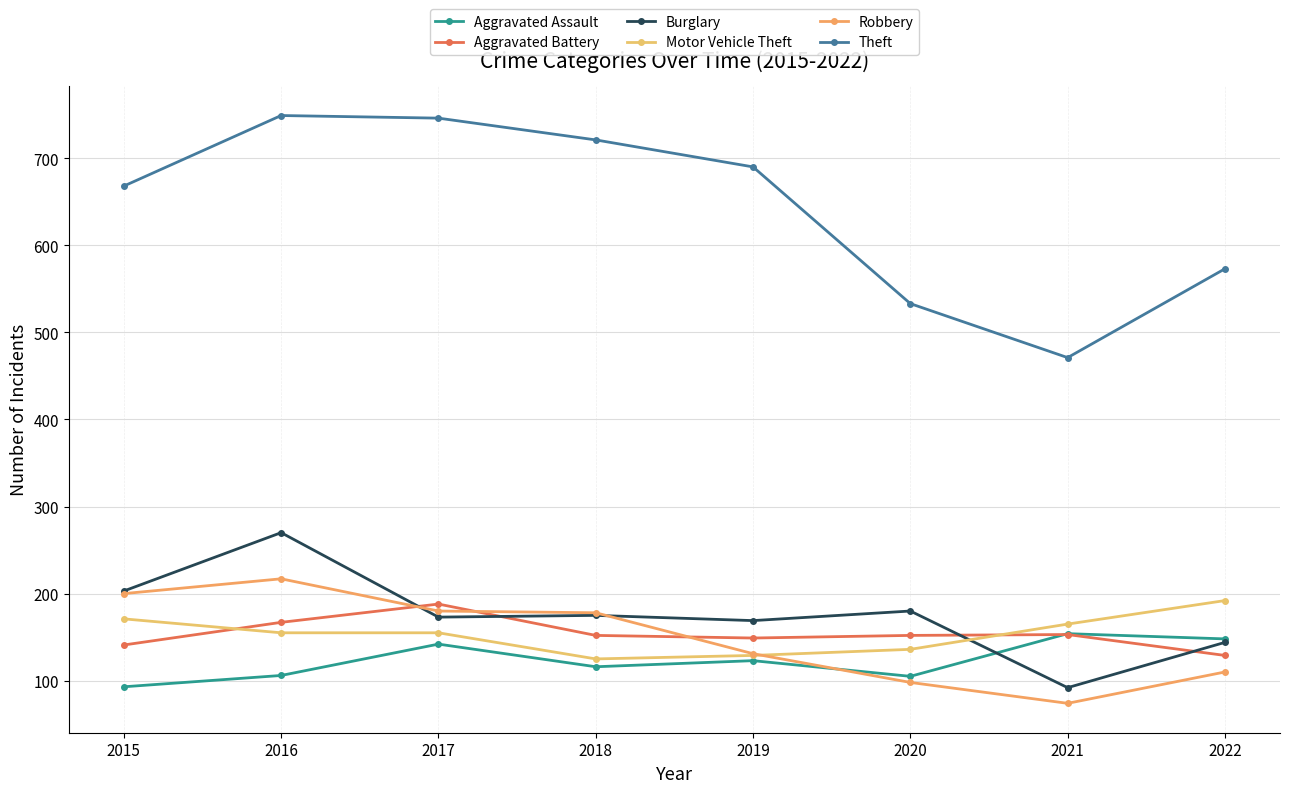

What is the value of the Robbery point at the 2nd from the left?

217